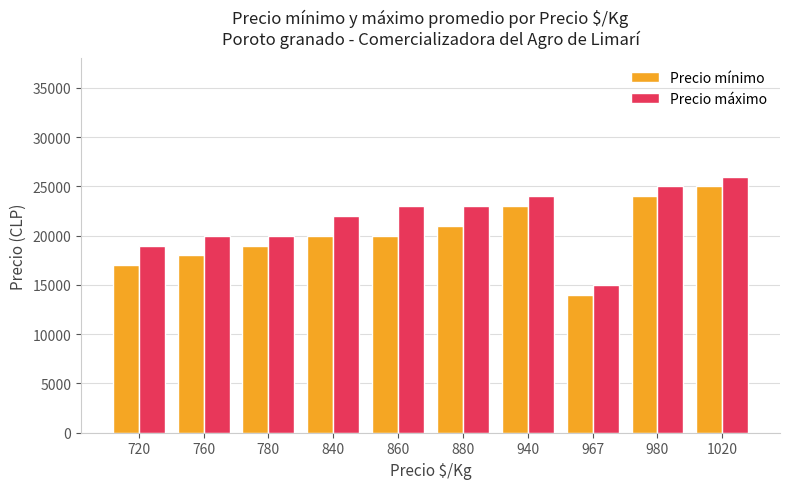

Reading left to right, transcribe all the data shown in this chart.

Precio mínimo: 17000	18000	19000	20000	20000	21000	23000	14000	24000	25000
Precio máximo: 19000	20000	20000	22000	23000	23000	24000	15000	25000	26000